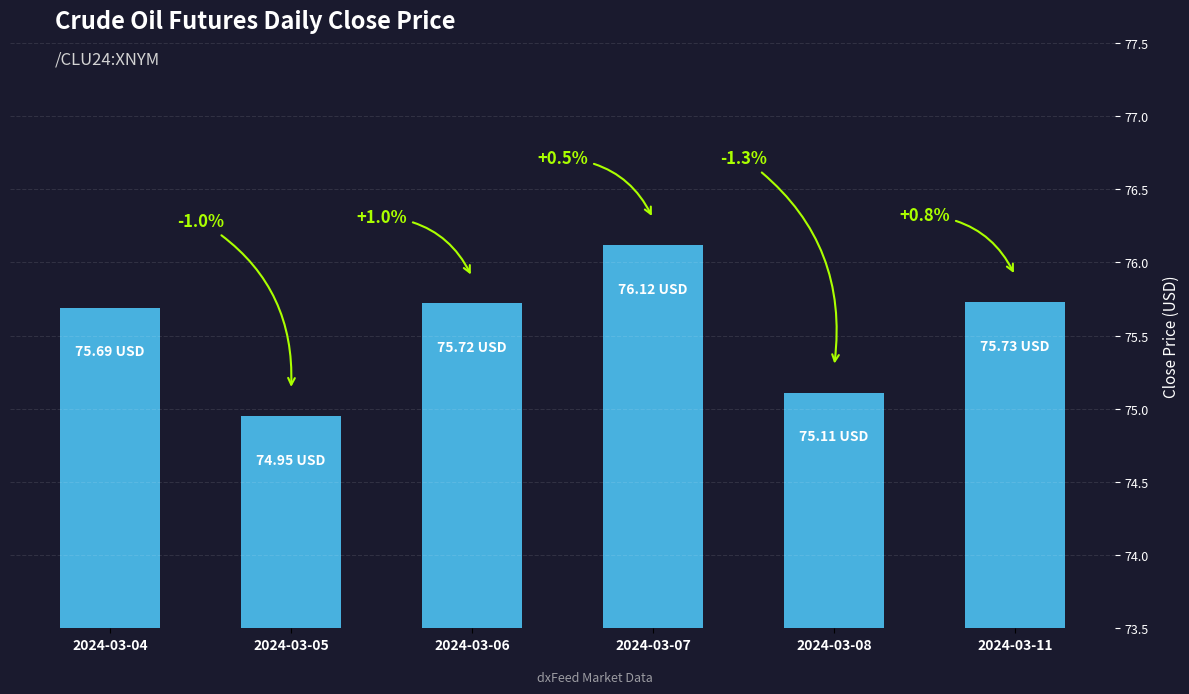

Which category has the lowest value across all series?

2024-03-05